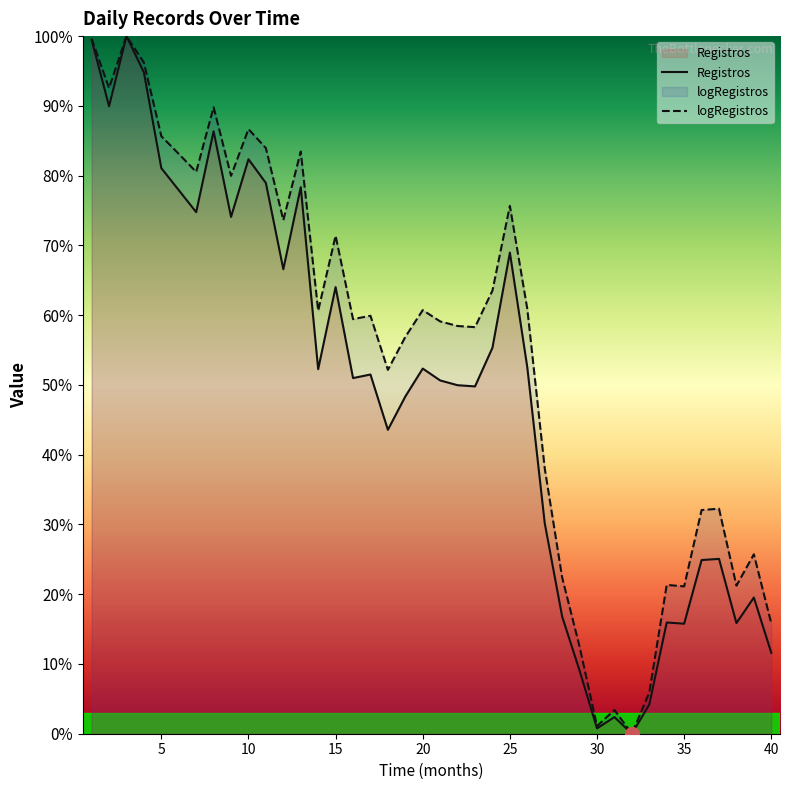

Reading right to left, extract all data points from this chart.

Registros: 11.6	19.5	15.9	25.1	24.9	15.8	15.9	4.2	0.0	2.4	0.8	9.0	16.8	30.2	52.5	69.0	55.3	49.8	50.0	50.6	52.3	48.3	43.6	51.5	51.0	64.0	52.3	78.3	66.6	78.9	82.4	74.1	86.4	74.8	77.9	81.1	94.8	100.0	89.9	99.5
logRegistros: 15.8	25.7	21.2	32.3	32.1	21.1	21.3	5.9	0.0	3.4	1.1	12.5	22.4	38.0	60.9	75.7	63.5	58.3	58.4	59.1	60.7	56.9	52.2	59.9	59.4	71.4	60.6	83.5	73.6	83.9	86.7	80.0	89.8	80.5	83.1	85.7	96.2	100.0	92.6	99.6